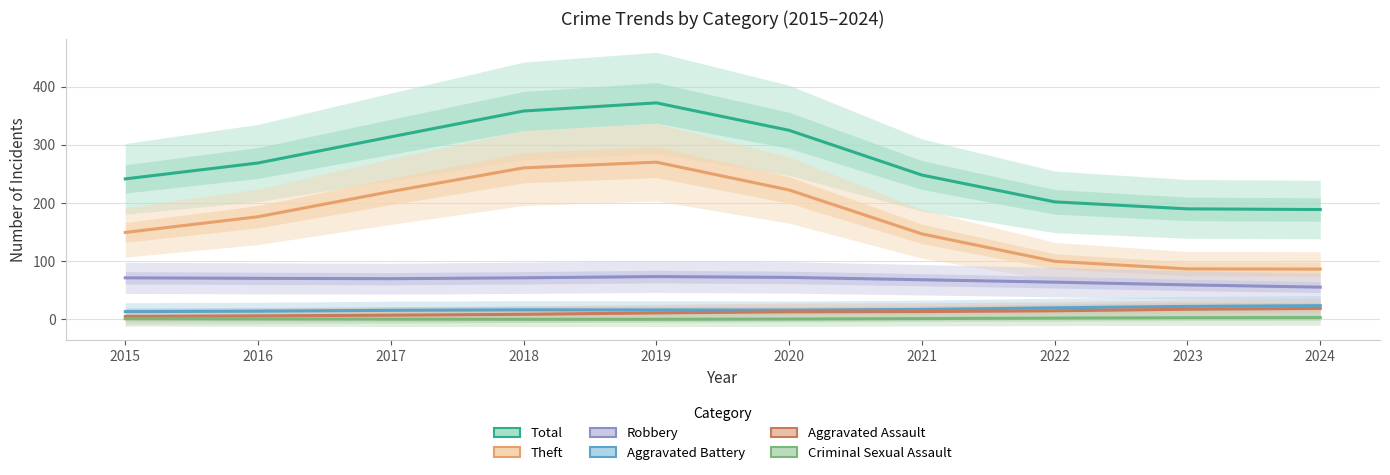

Is the value of Robbery at 2016 greater than the value of Aggravated Battery at 2017?

Yes